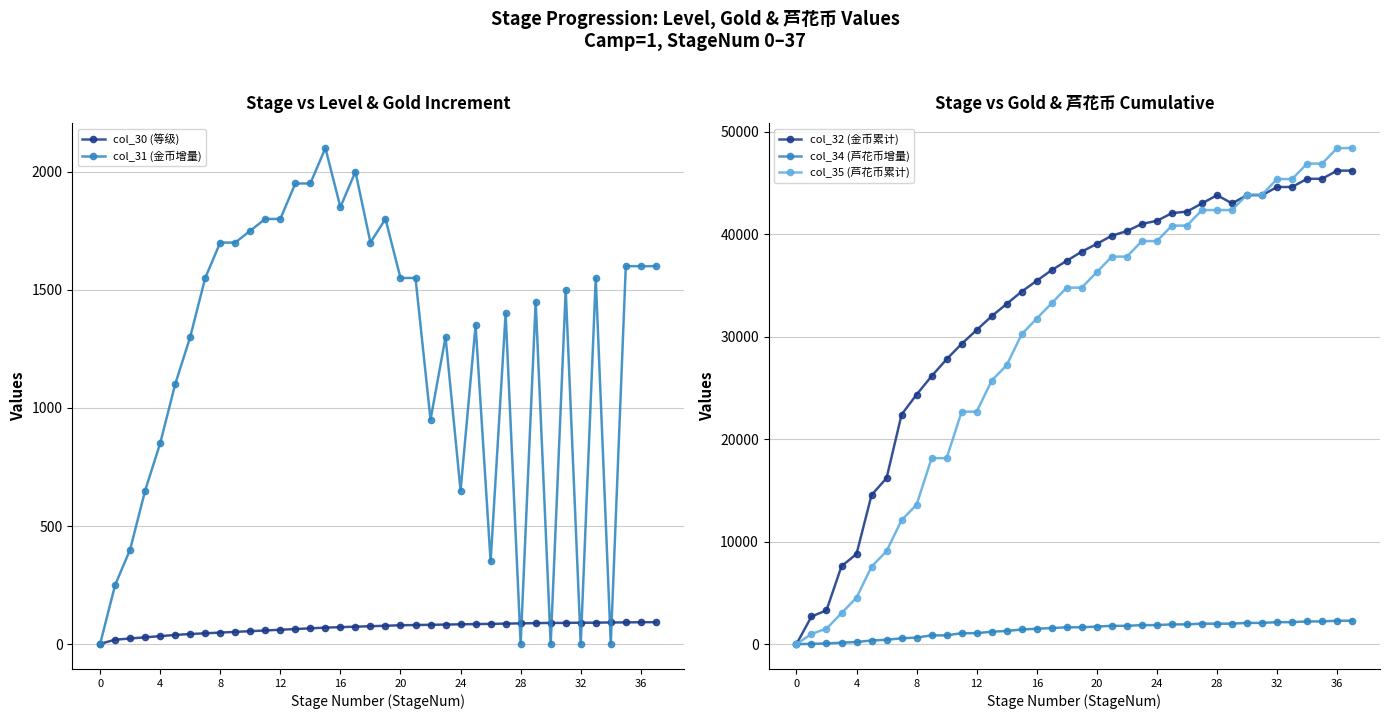

How many interior local valleys does the col_31 (金币增量) series have?

9